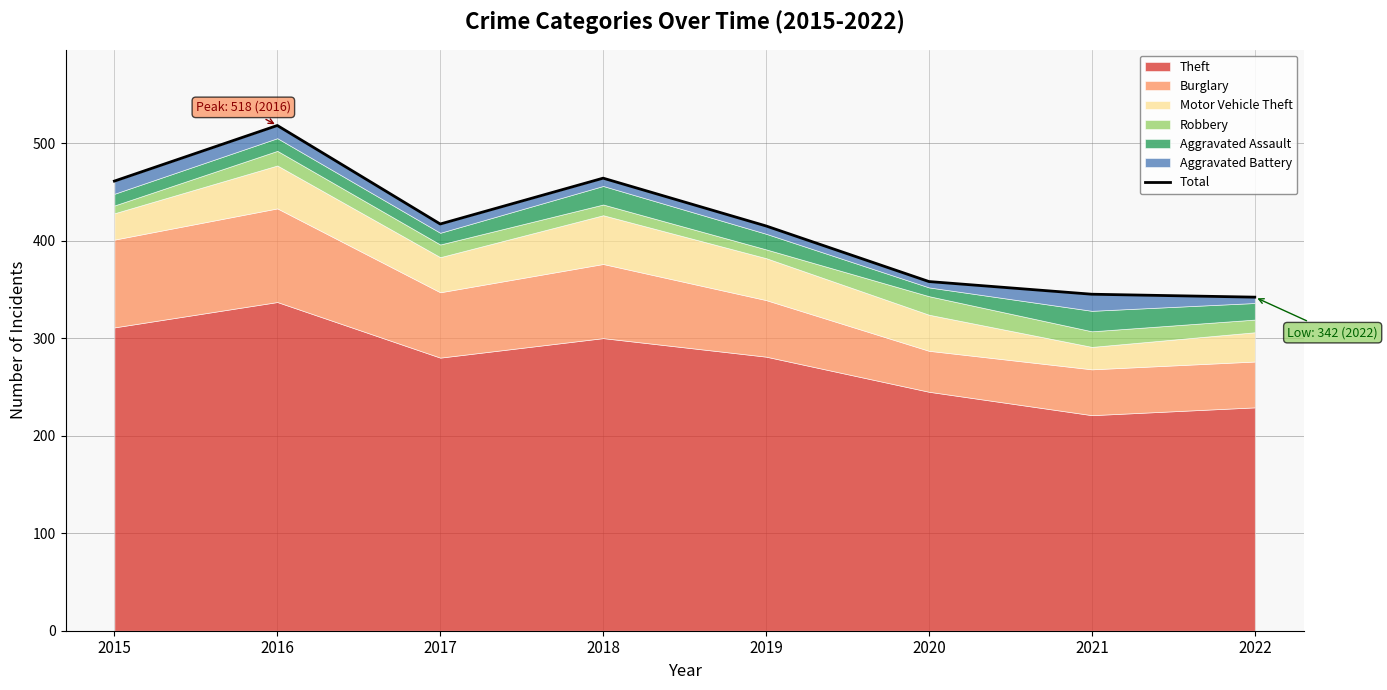

What is the sum of all values?

3320